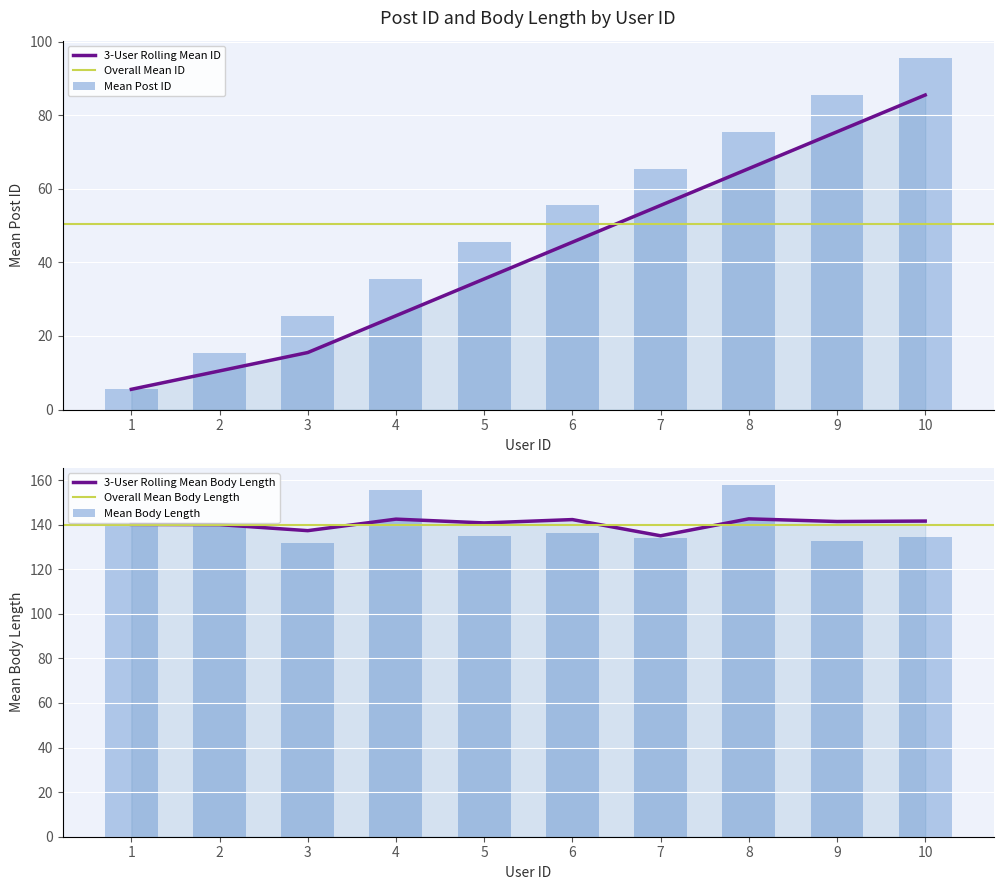

What is the sum of all values?

505.0